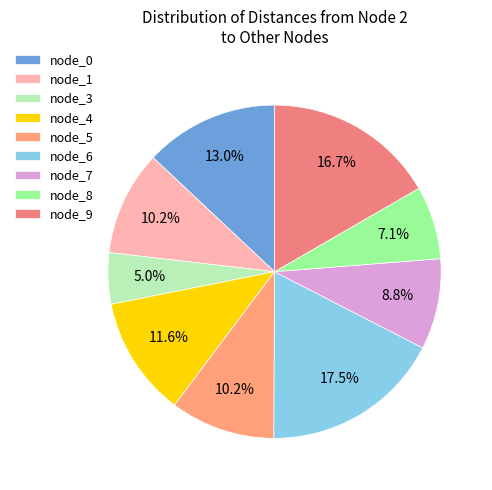

What is the smallest slice in the pie chart?

node_3